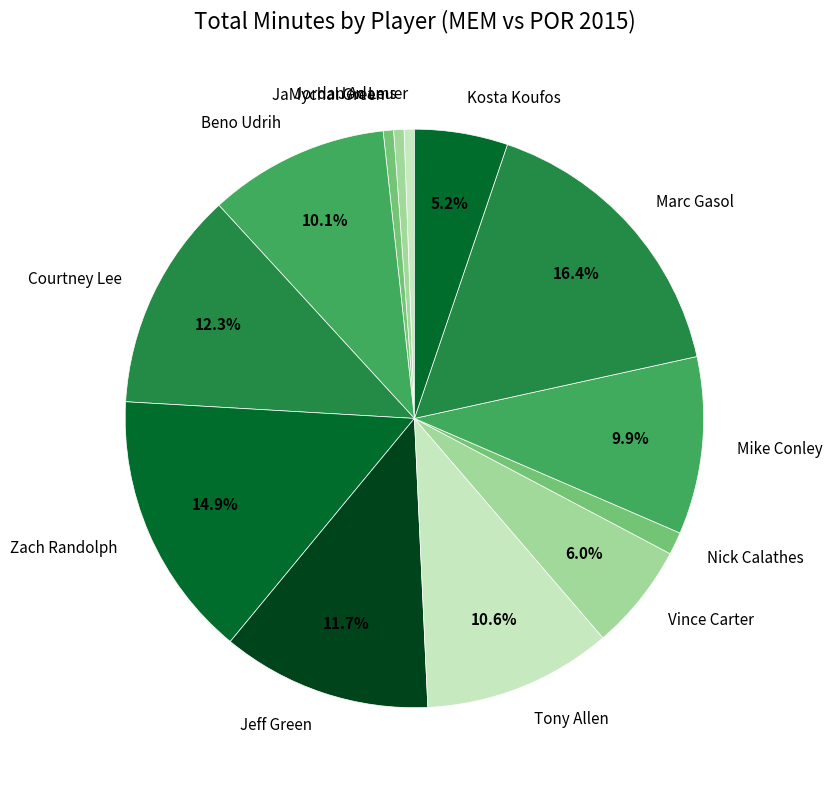

Which has a higher value, Zach Randolph or Jordan Adams?

Zach Randolph